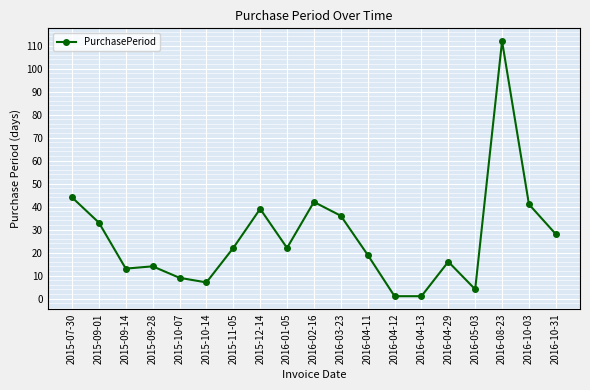

Which label corresponds to the largest value in the chart?

2016-08-23